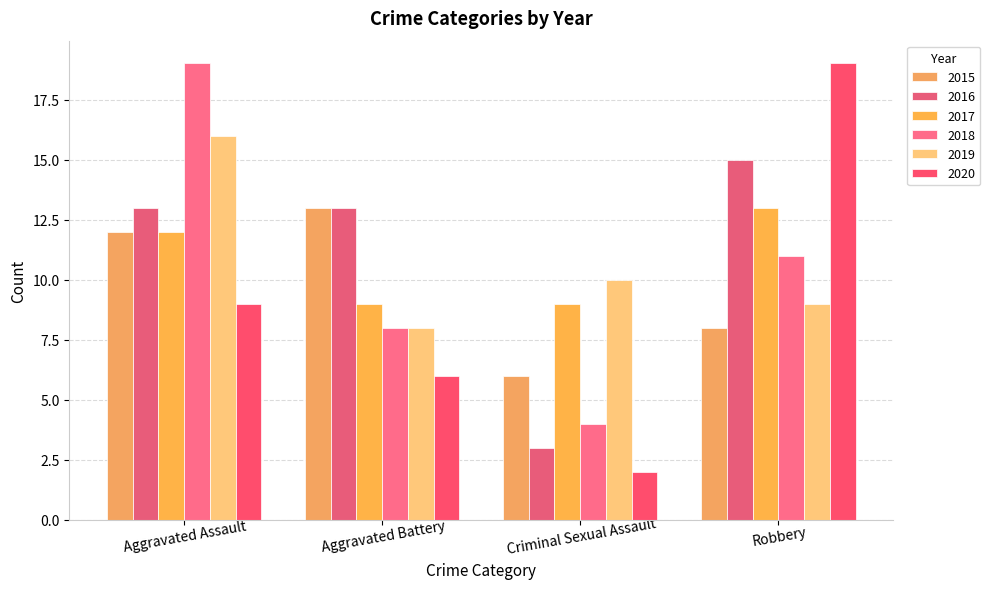

What is the spread (max minus min) of values at Aggravated Assault?

10